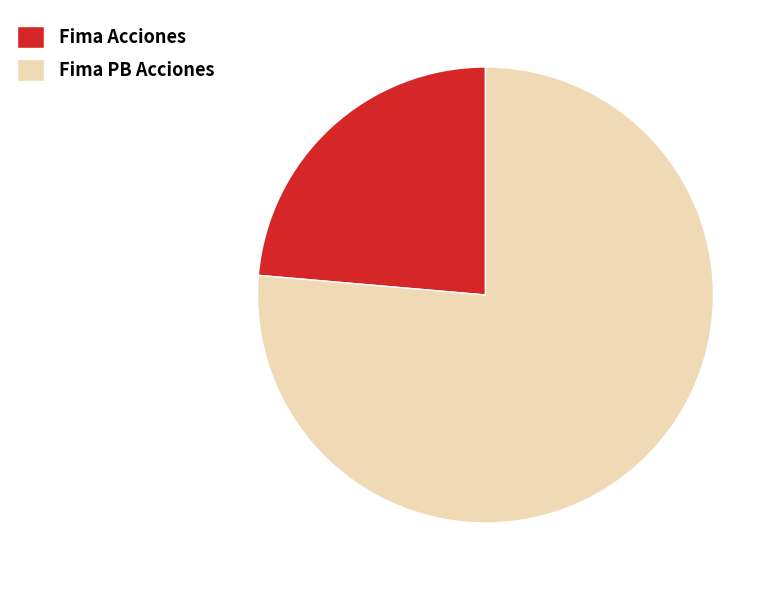

Which has a higher value, Fima PB Acciones or Fima Acciones?

Fima PB Acciones